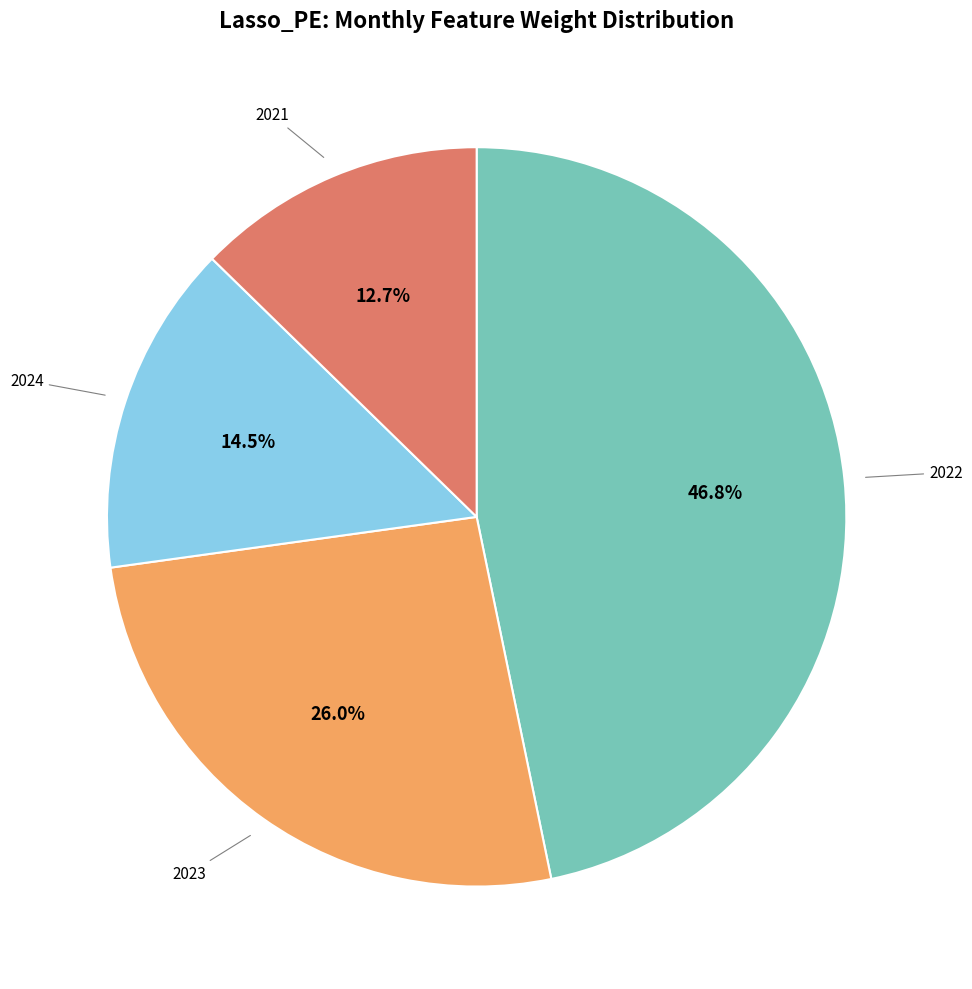

Rank the categories by value from highest to lowest.

2022, 2023, 2024, 2021